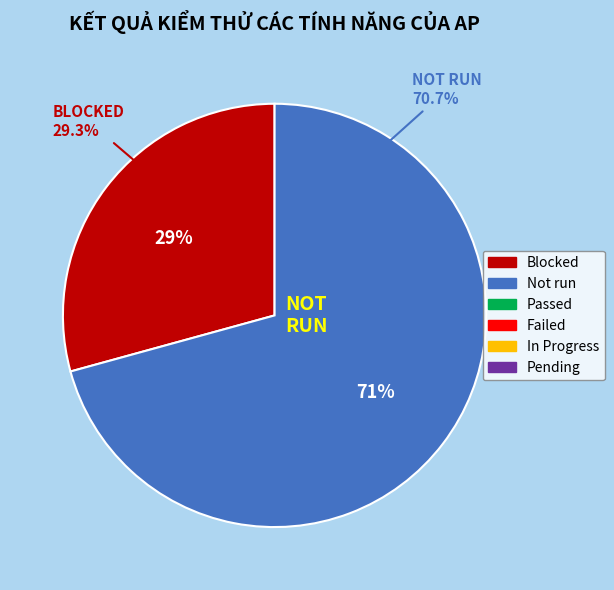

To the nearest percent, what is the difference between the Failed and Not run slice percentages?

71%